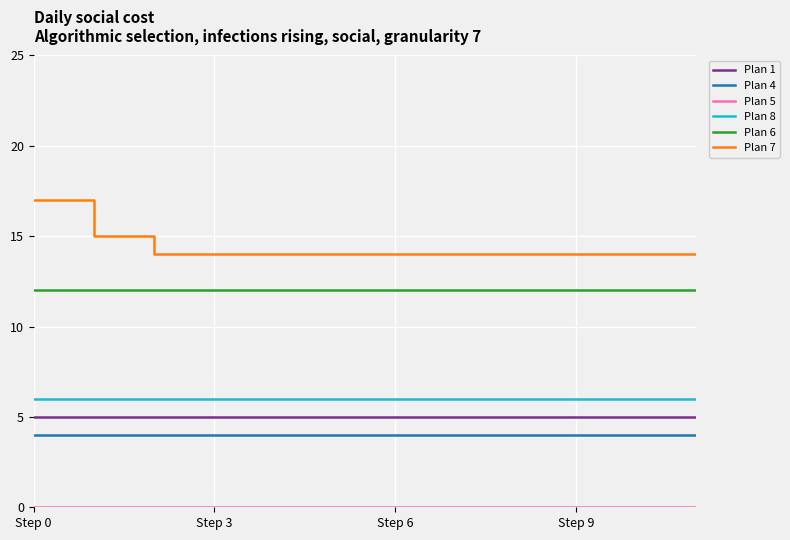

True or false: Plan 8 and Plan 6 cross at least once.

False